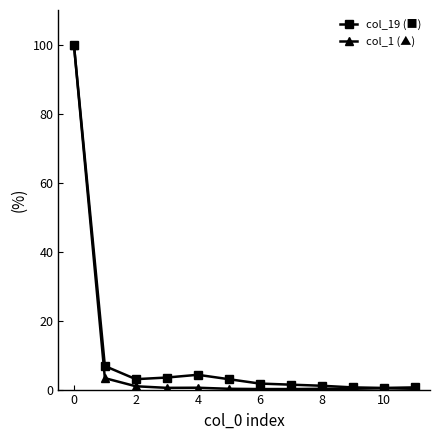

How many lines are shown in the chart?

2